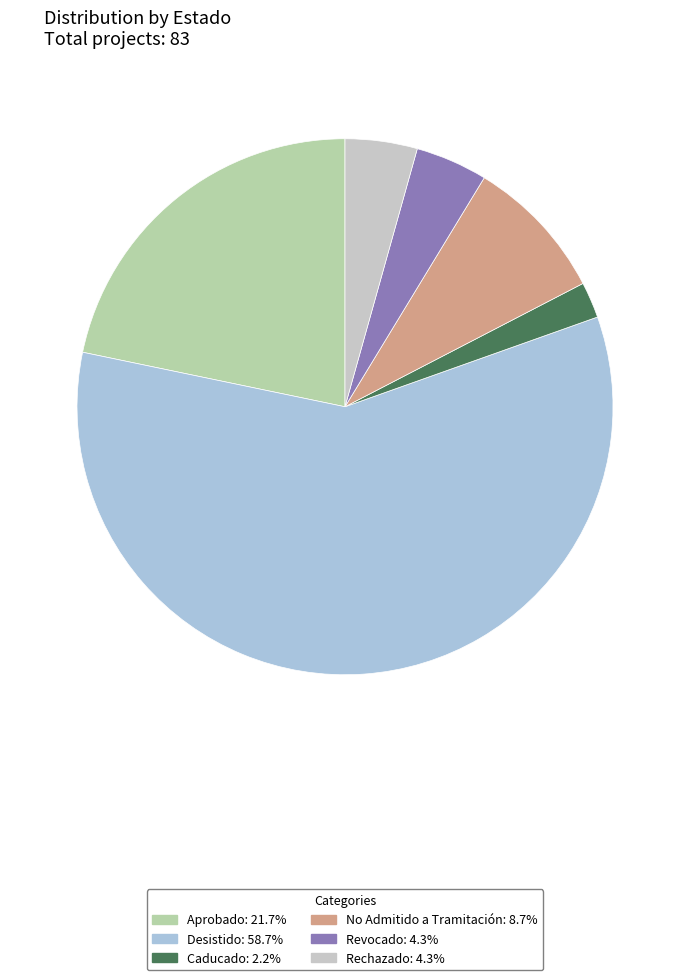

The No Admitido a Tramitación slice represents 24% of the pie. True or false?

False